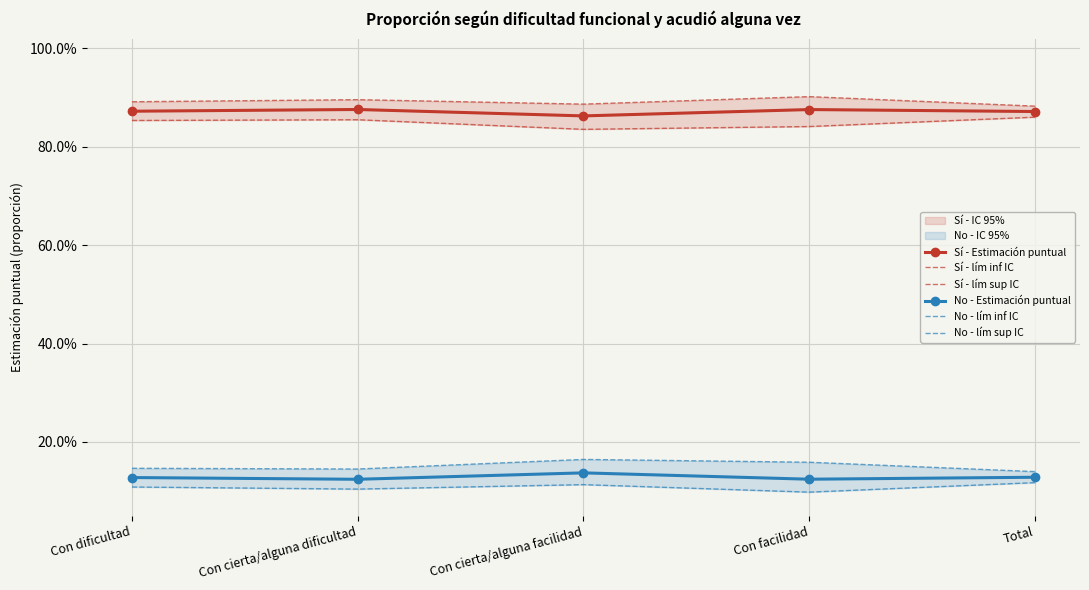

What is the total value across all series at Con cierta/alguna facilidad?

3.0